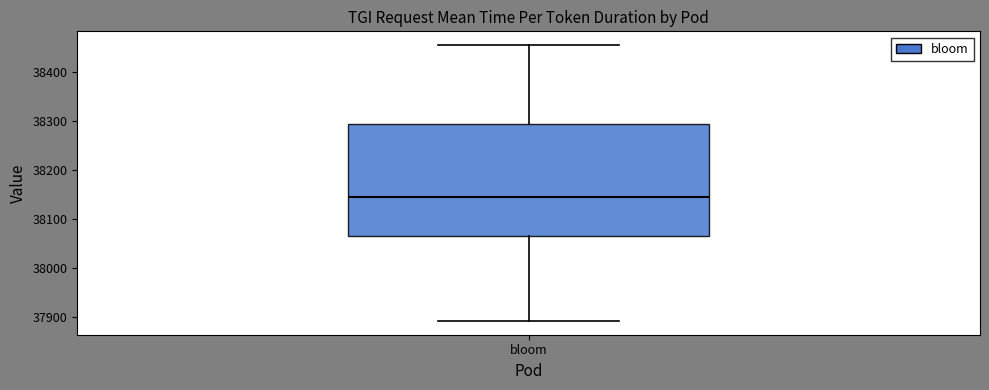

Where does the median line of the box for bloom sit on the y-axis? The values are not printed on the chart, so give them approximately, as read against the axis.

38150